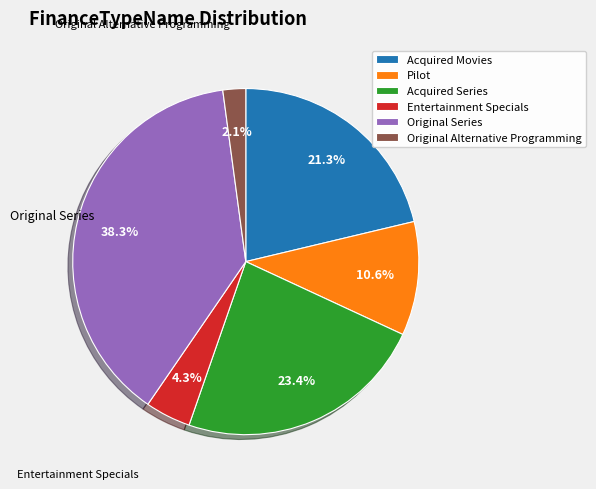

Does Original Series account for over 50% of the chart?

No